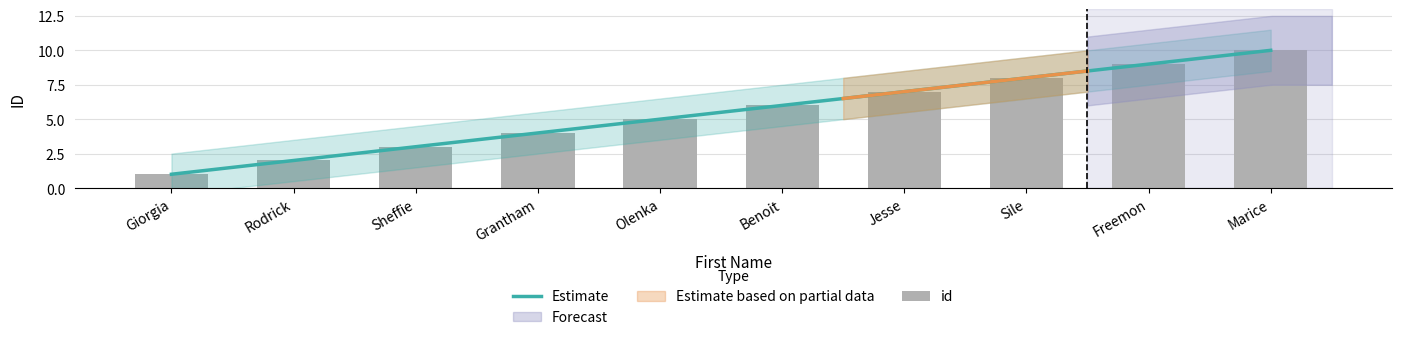

How many values are below 6?

5